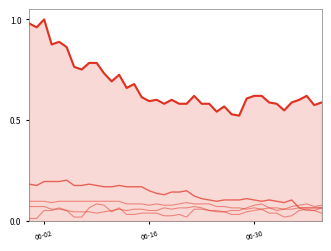

Does the chart have visible grid lines?

No